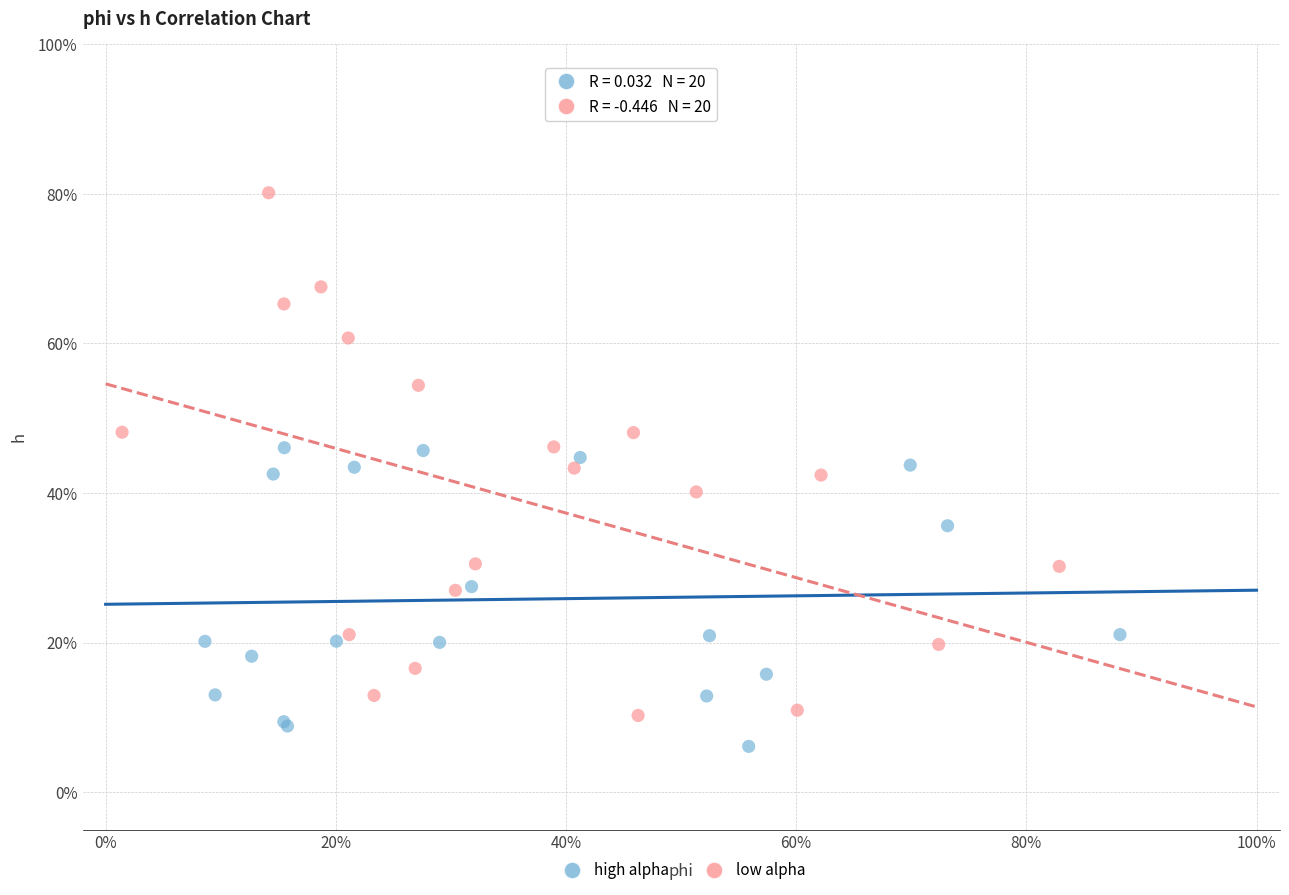

What are all the series names shown in the legend?

high alpha, low alpha